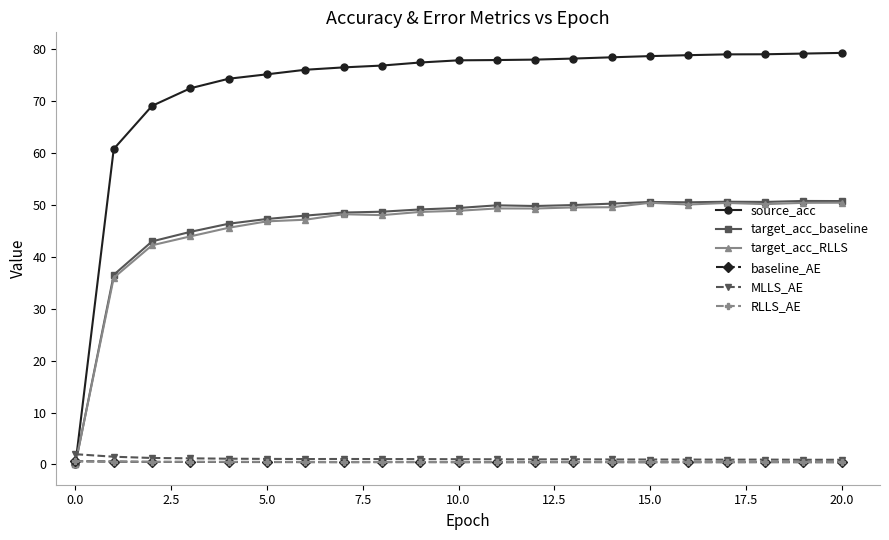

At how many categories does at least one series exceed 33?

20